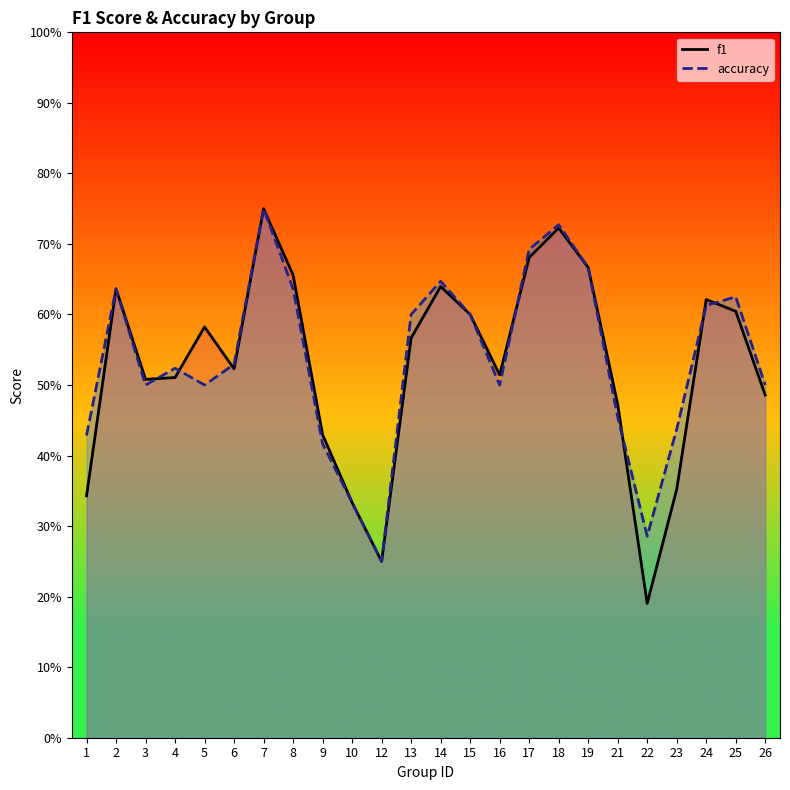

Which category has the highest value in the accuracy series?

7